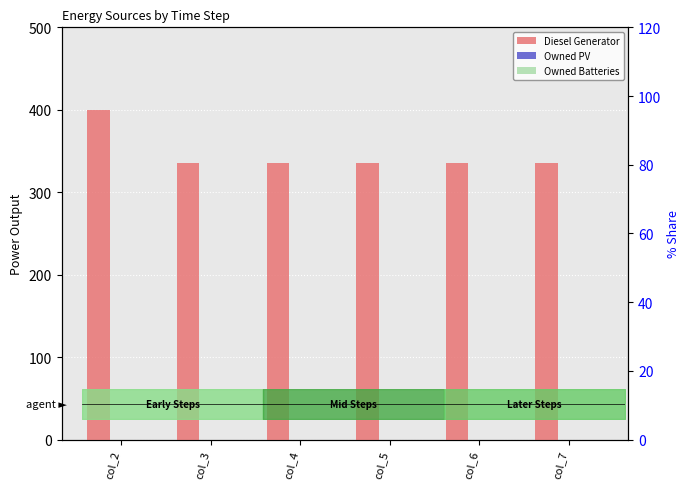

The Diesel Generator series shows 526.4 at col_2. True or false?

False